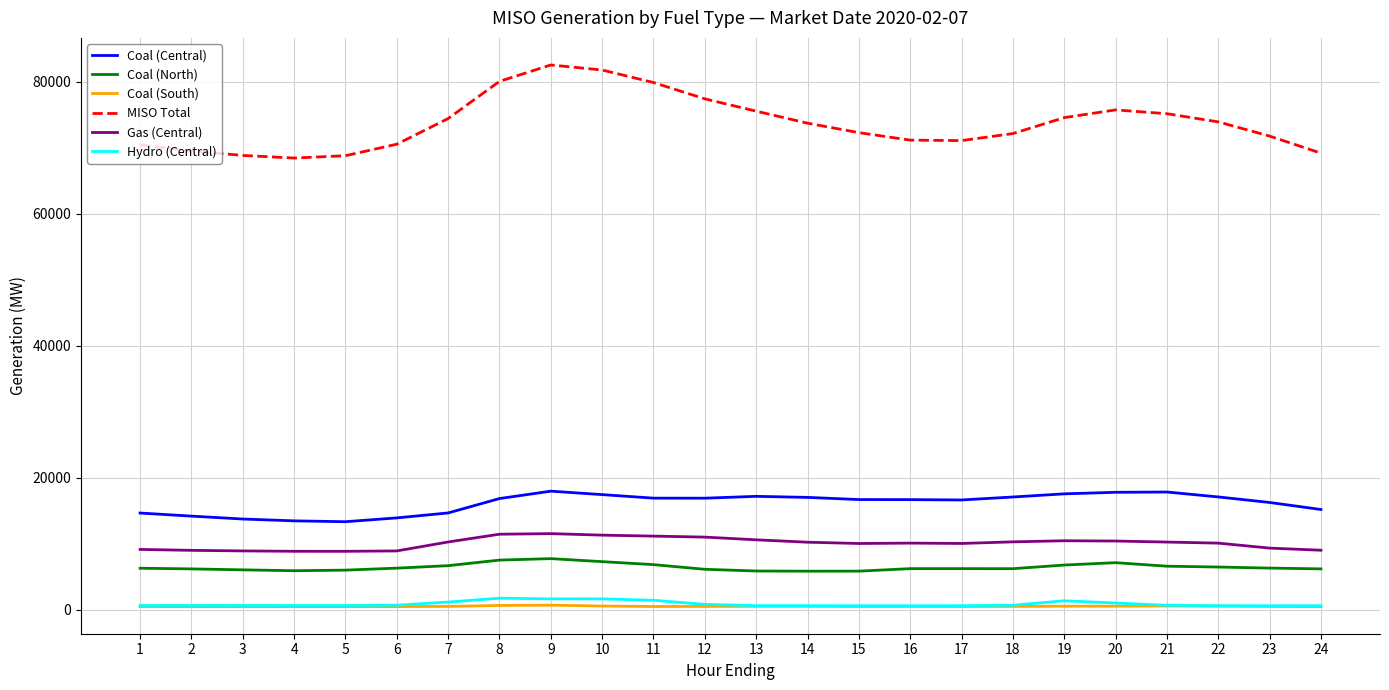

The value of MISO Total at 20 is 75764.3. True or false?

True